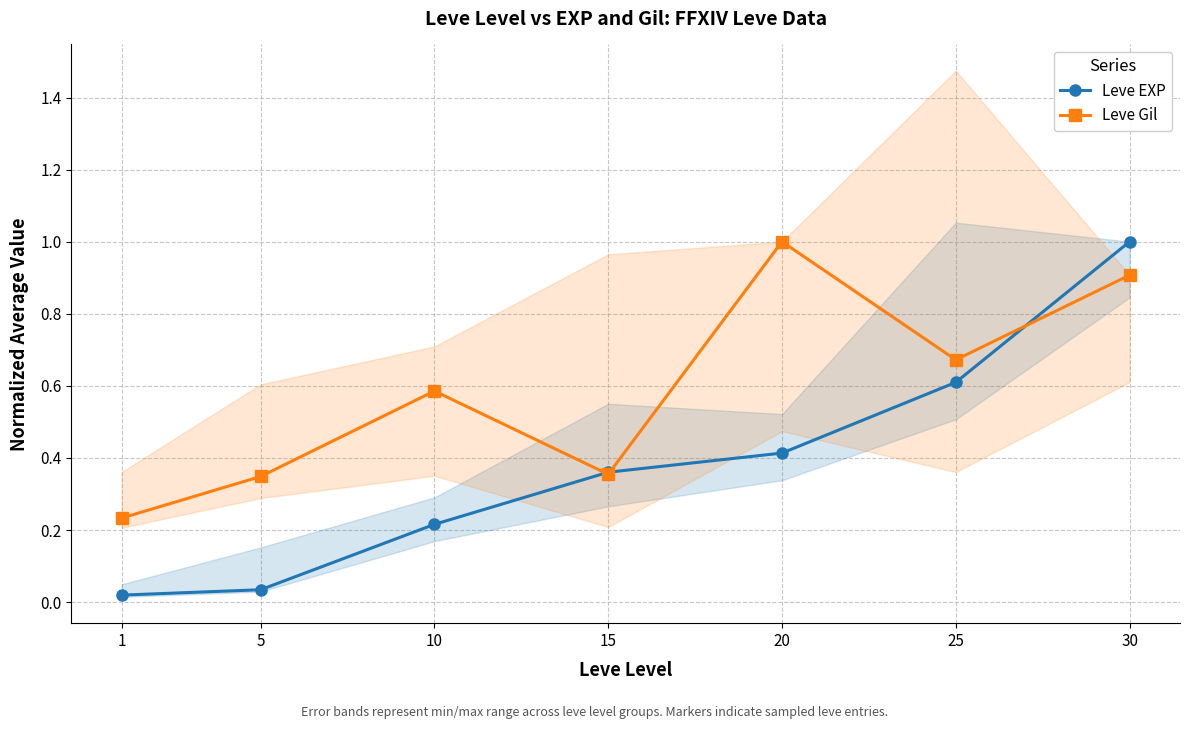

True or false: Leve EXP and Leve Gil intersect in this chart.

True